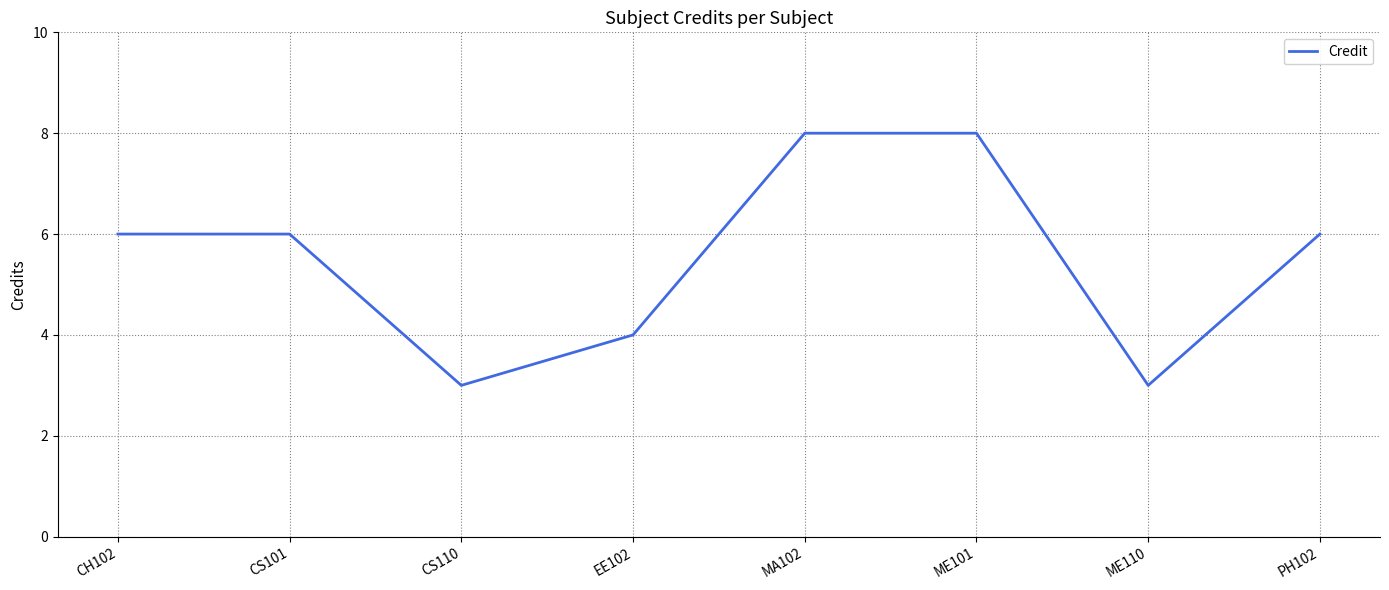

What is the difference between the values at EE102 and ME101?

4